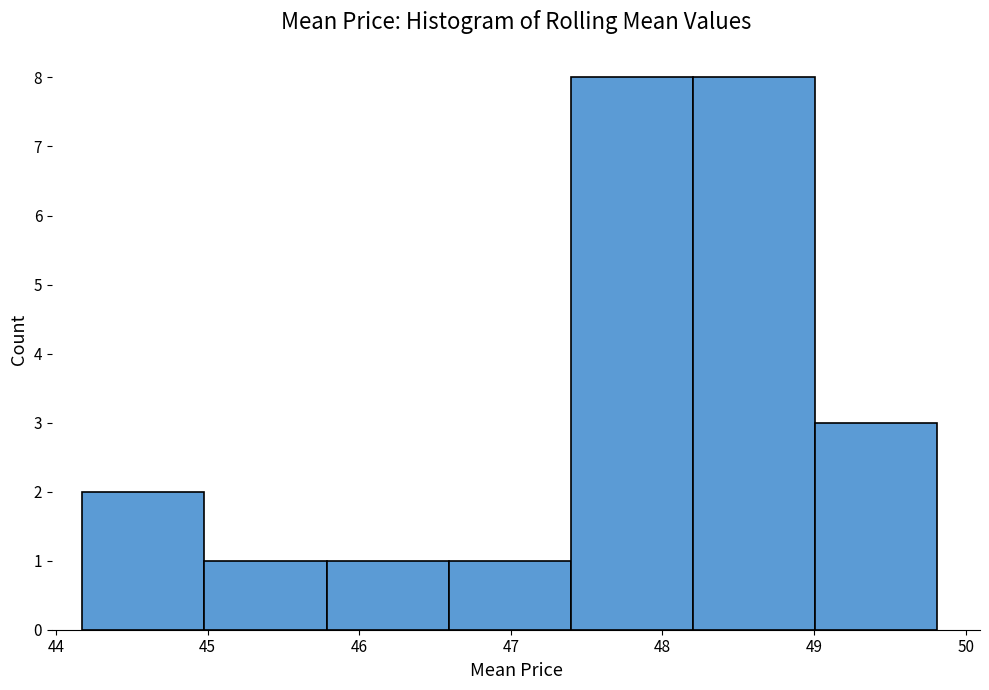

Reading left to right, list every bar in this chart as the range it spans on the x-axis followed by its height. Neither the bar edges nor the heights are printed on the chart, so give them approximately, as read against the axes.

44.2 to 45.0: 2
45.0 to 45.8: 1
45.8 to 46.6: 1
46.6 to 47.4: 1
47.4 to 48.2: 8
48.2 to 49.0: 8
49.0 to 49.8: 3